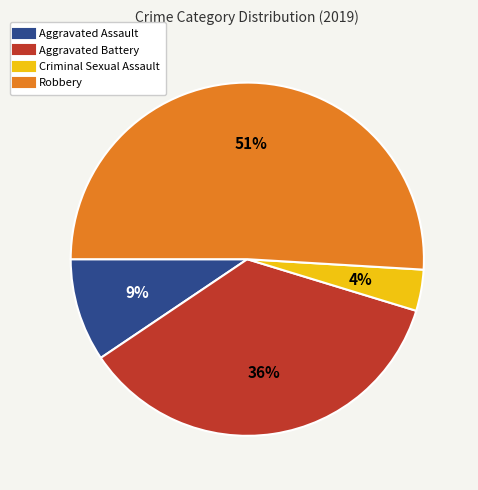

Is the sum of Criminal Sexual Assault and Robbery greater than half?

Yes